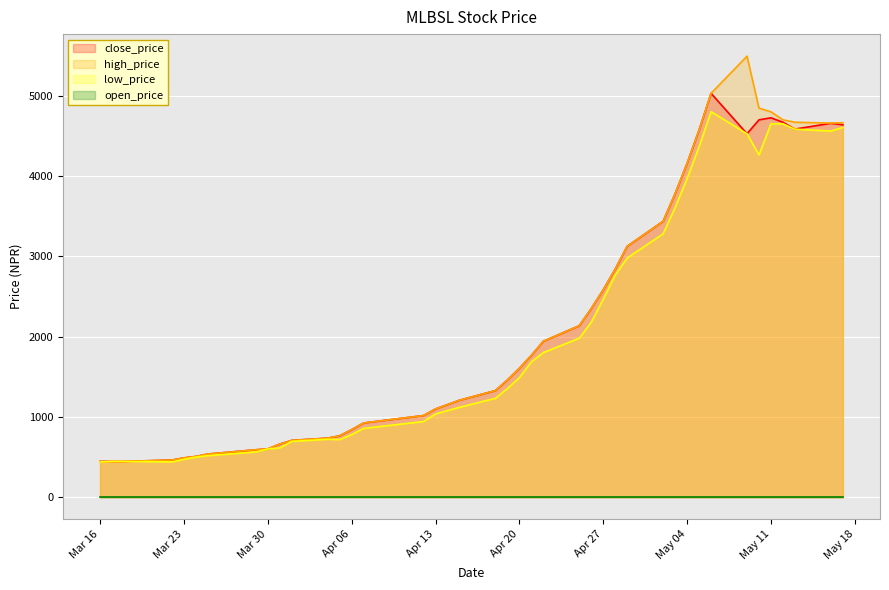

What position from the right is 2021-04-21?

19